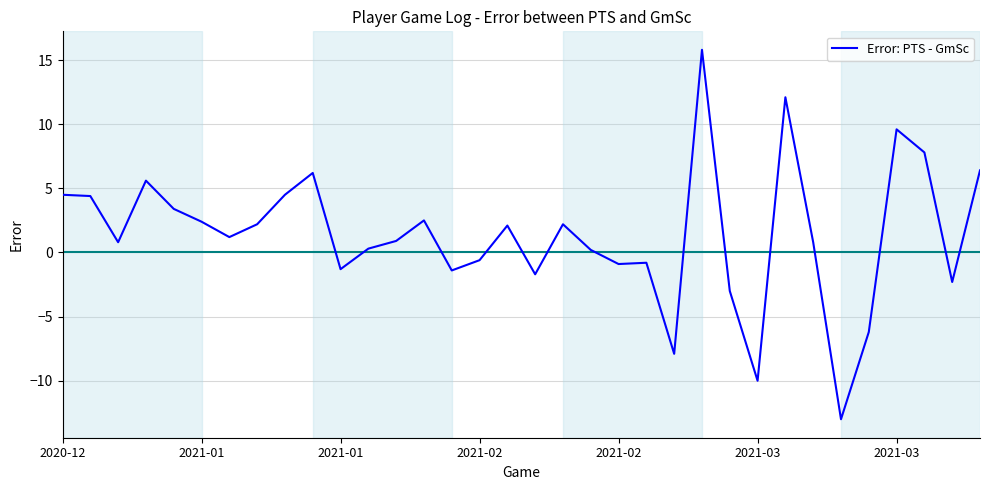

What is the maximum value shown in the chart?

15.8